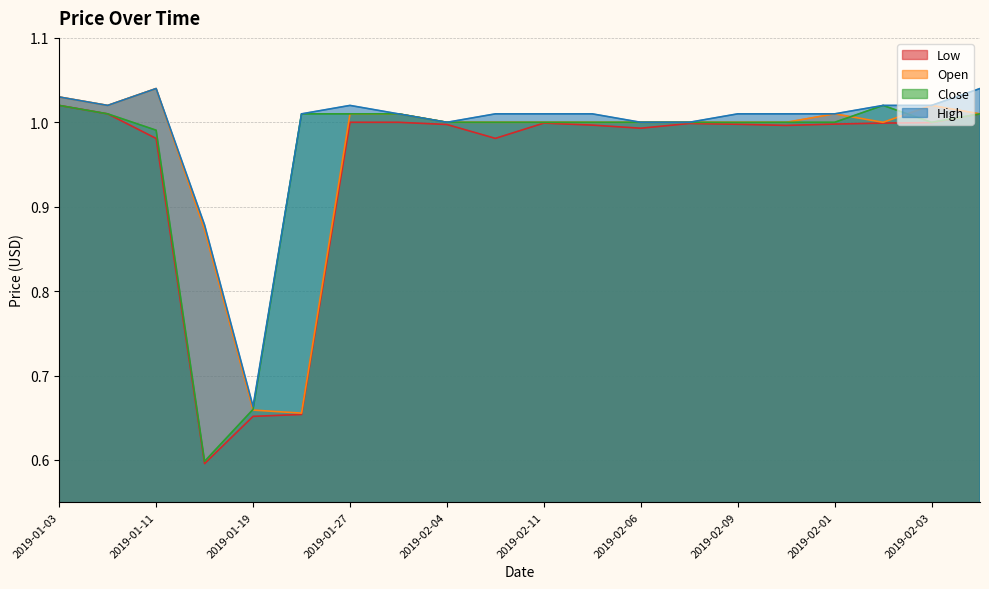

Rank the series by their maximum value, from lowest to highest.

Low, Close, Open, High